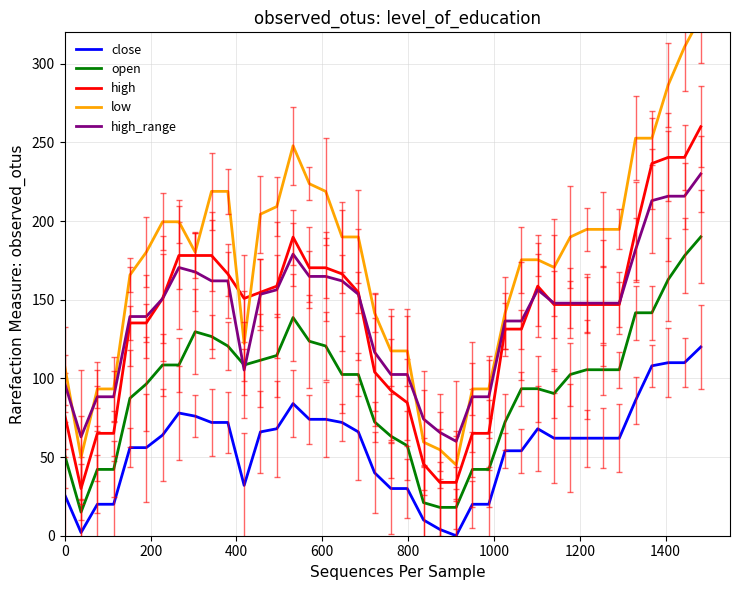

Is this an area chart (filled region under the line)?

No